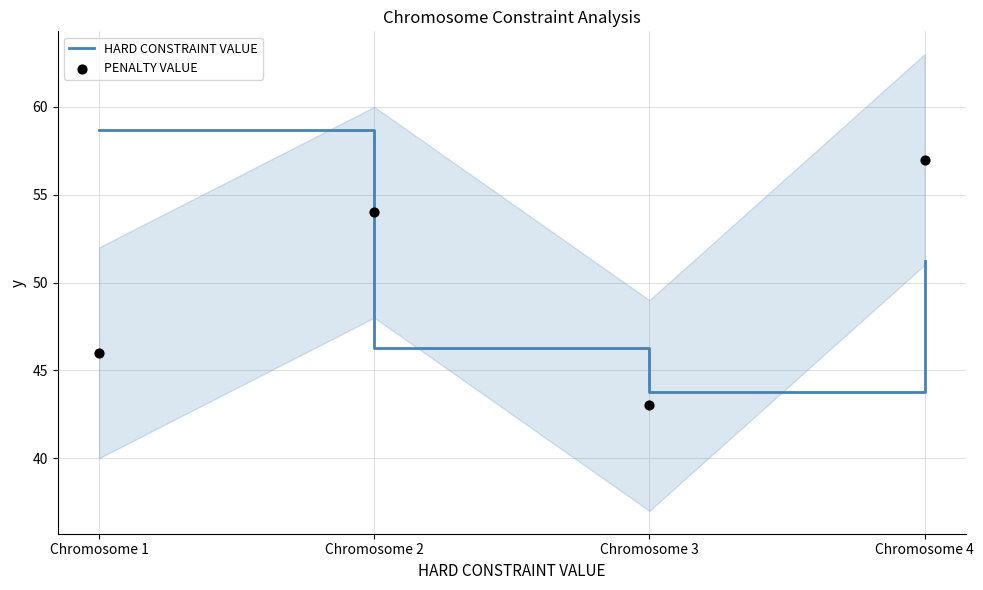

Is the value of PENALTY VALUE at Chromosome 3 greater than the value of HARD CONSTRAINT VALUE at Chromosome 4?

No